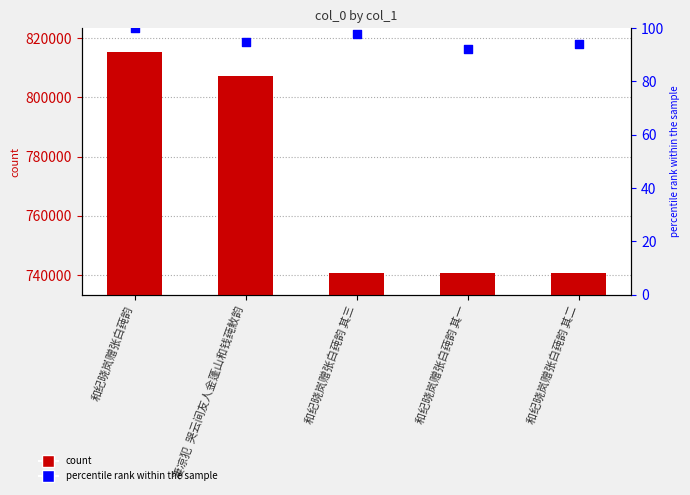

Which series has the largest total across all categories?

col_0